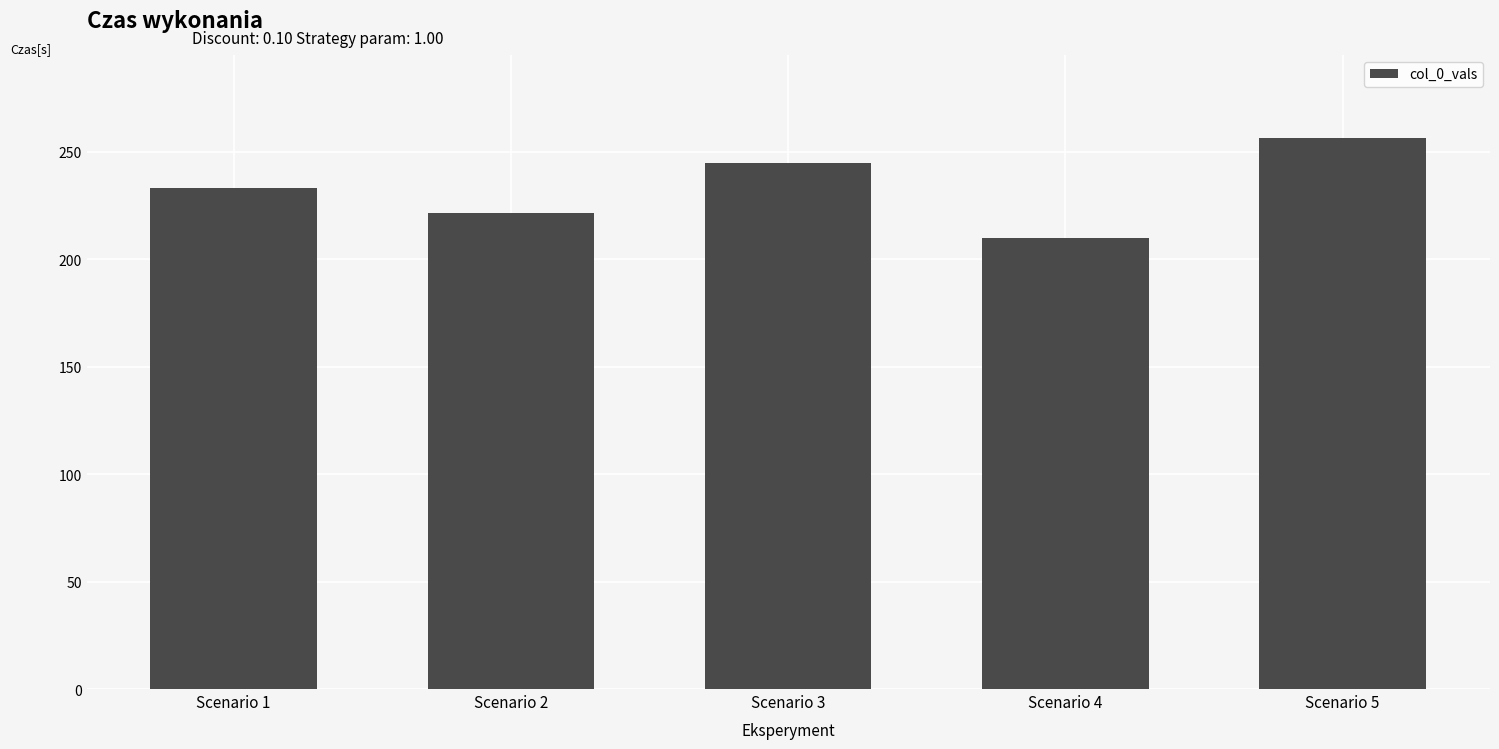

What is the difference between the values at Scenario 5 and Scenario 3?

11.7